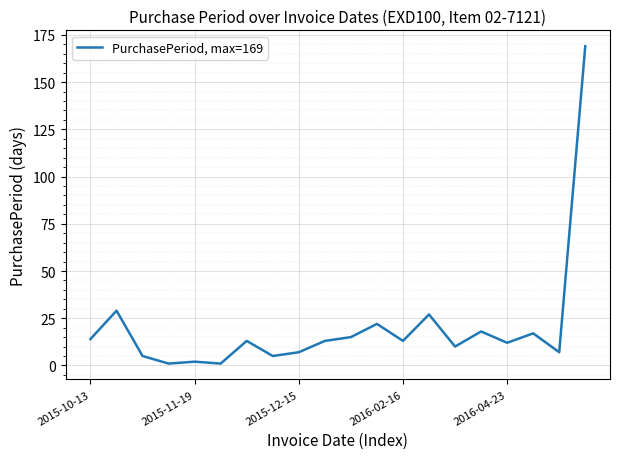

What is the greatest value displayed?

169